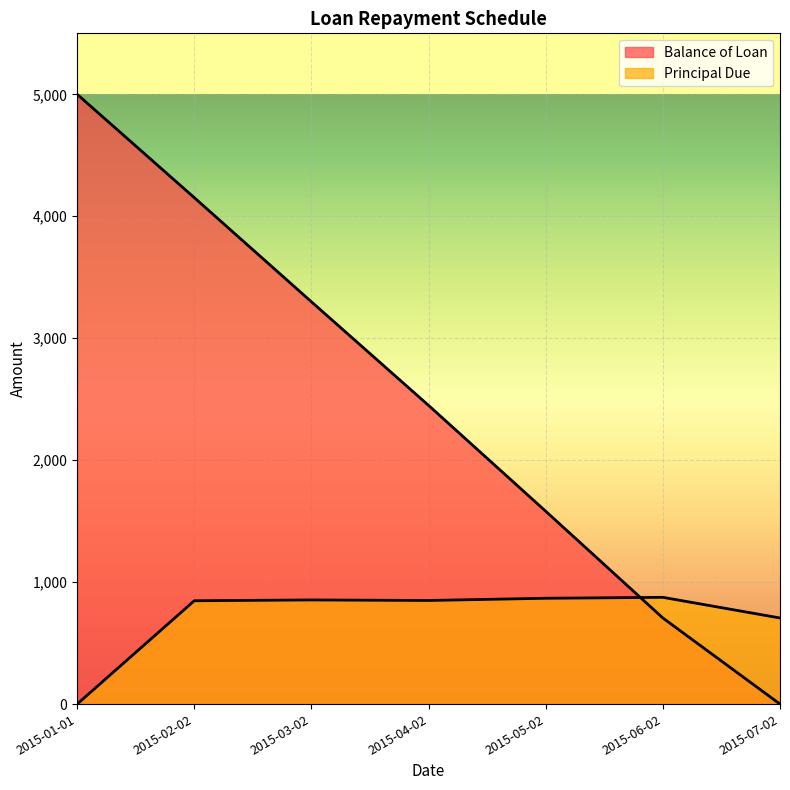

List the series in order of their peak value, highest first.

Balance of Loan, Principal Due